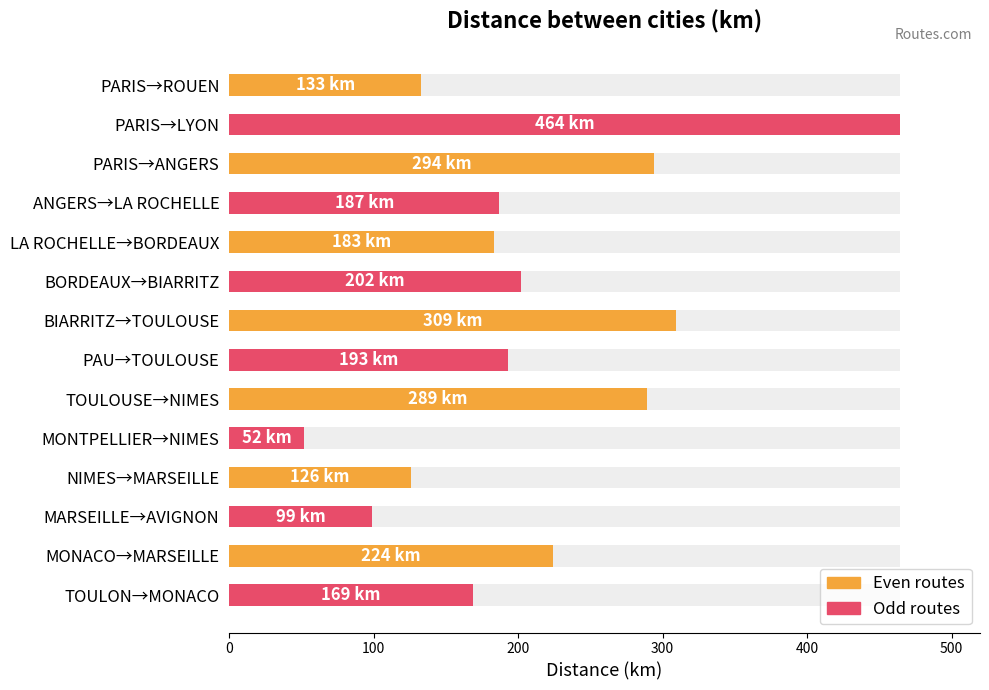

Where is the data nearest to the value 258?

TOULOUSE→NIMES